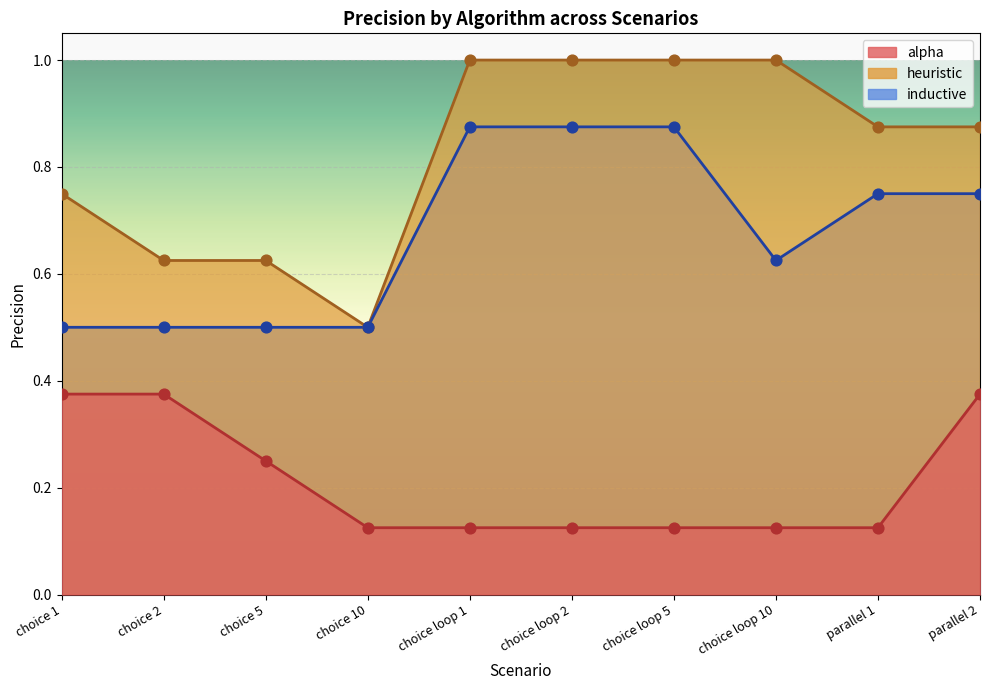

Which series contains the highest Y value?

heuristic